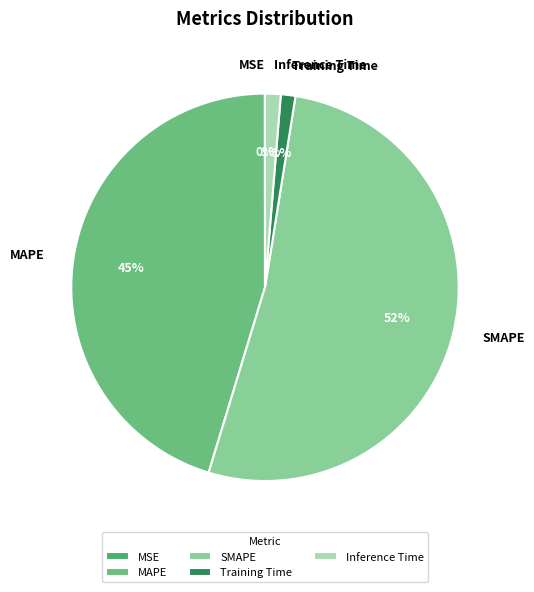

To the nearest percent, what portion does Training Time represent?

1%